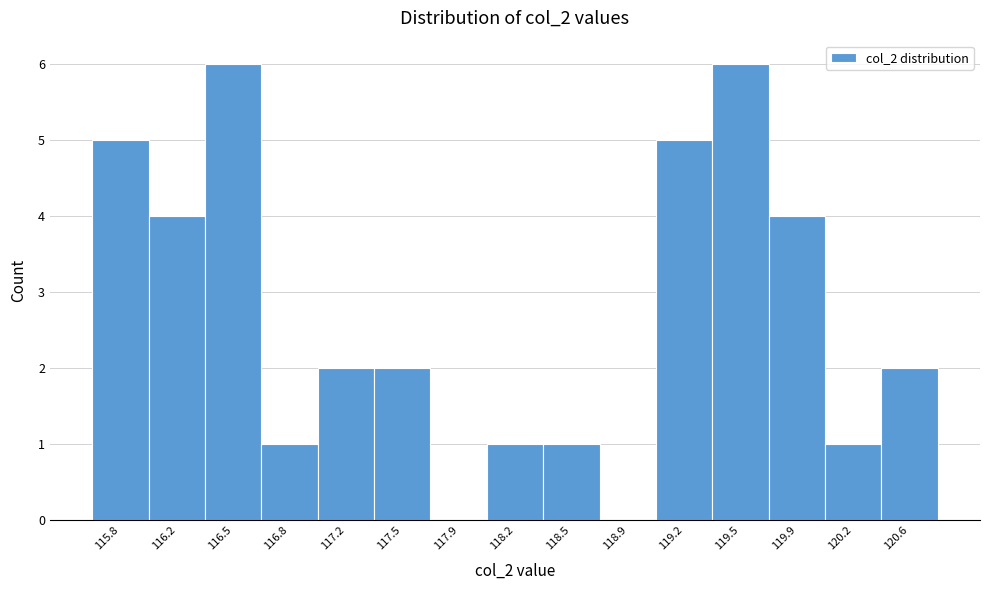

Reading right to left, what are all the values shown in this chart?

120.6=2	120.2=1	119.9=4	119.5=6	119.2=5	118.9=0	118.5=1	118.2=1	117.9=0	117.5=2	117.2=2	116.8=1	116.5=6	116.2=4	115.8=5